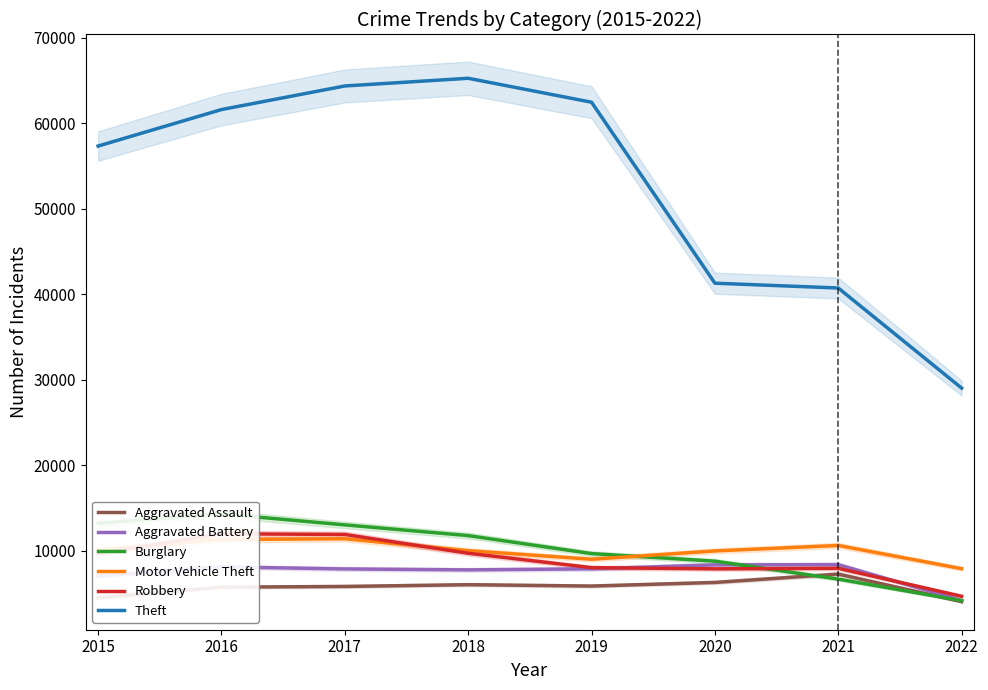

What is the value of the Motor Vehicle Theft point at the 4th from the left?

9983